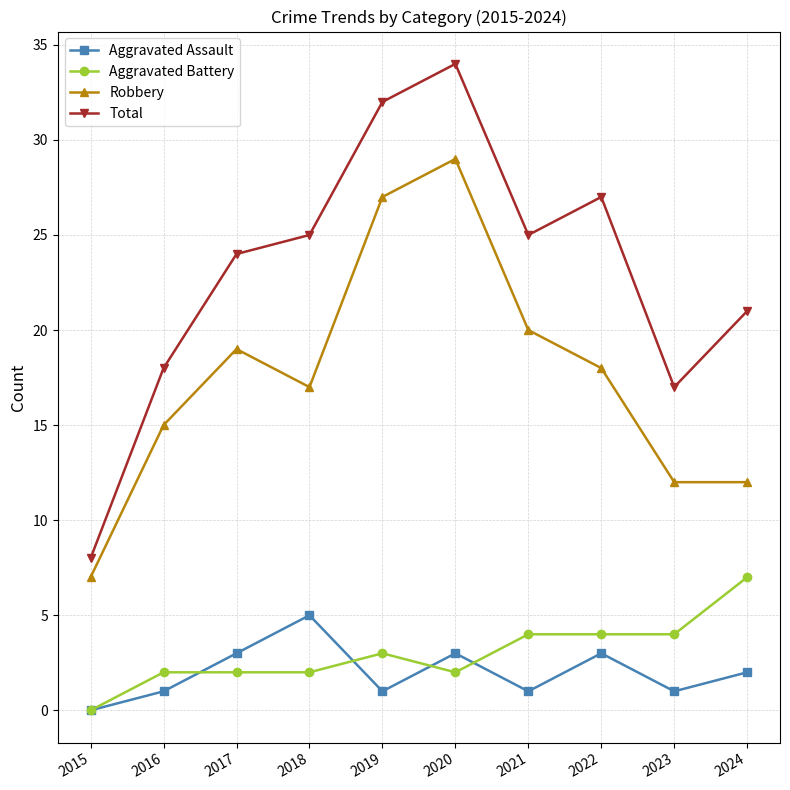

Reading left to right, transcribe all the data shown in this chart.

Aggravated Assault: 2015=0	2016=1	2017=3	2018=5	2019=1	2020=3	2021=1	2022=3	2023=1	2024=2
Aggravated Battery: 2015=0	2016=2	2017=2	2018=2	2019=3	2020=2	2021=4	2022=4	2023=4	2024=7
Robbery: 2015=7	2016=15	2017=19	2018=17	2019=27	2020=29	2021=20	2022=18	2023=12	2024=12
Total: 2015=8	2016=18	2017=24	2018=25	2019=32	2020=34	2021=25	2022=27	2023=17	2024=21